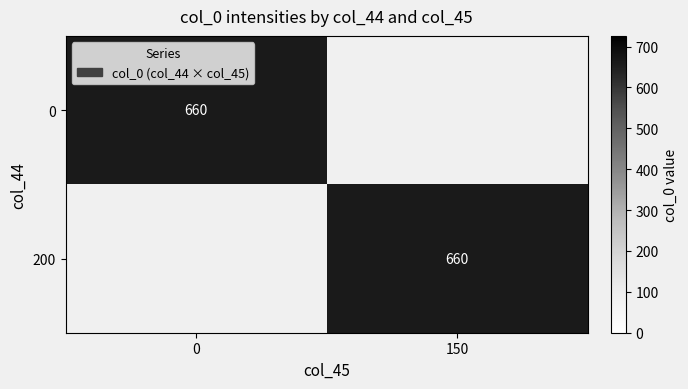

Is the value of 0 at col_0 greater than the value of 2 at col_44?

Yes